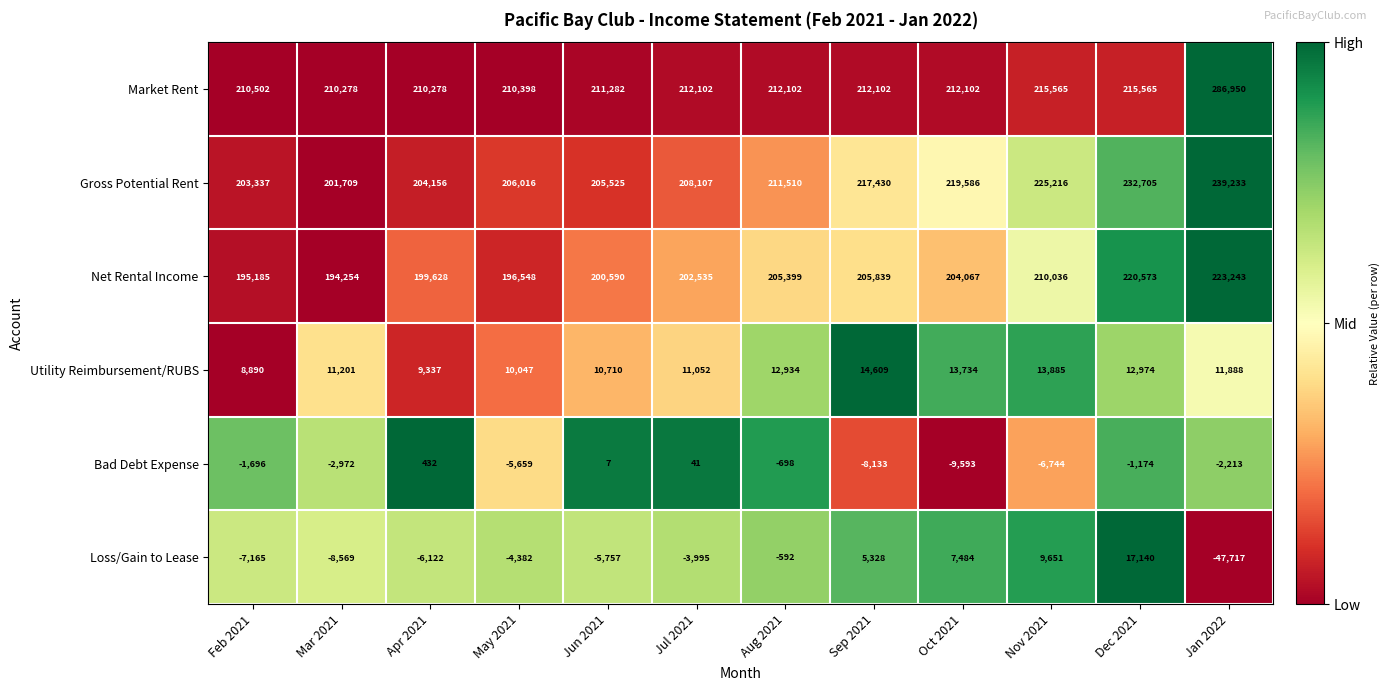

What is the sum of the Net Rental Income values at Dec 2021 and May 2021?

417121